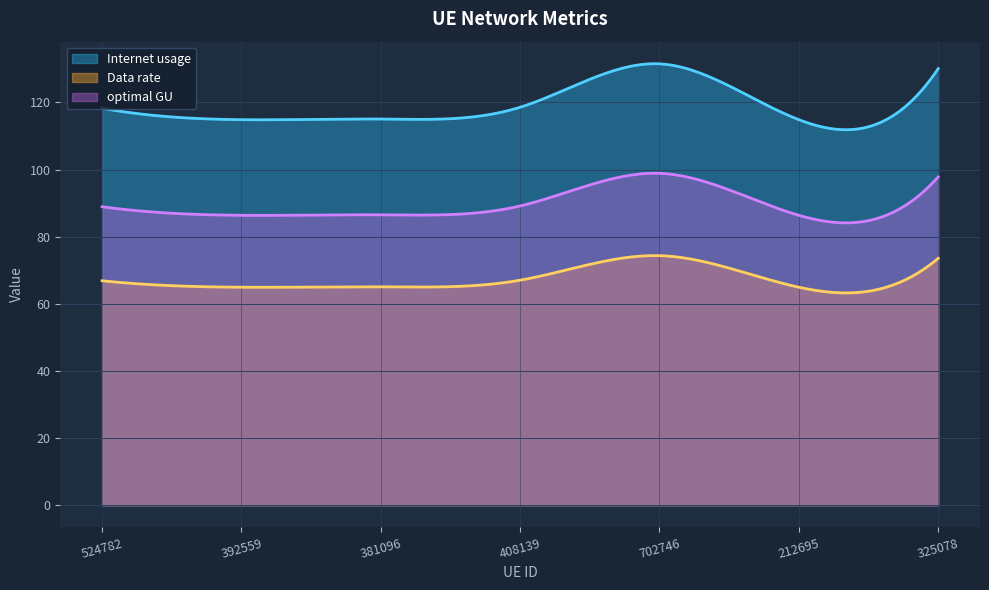

Where is the first local maximum for Internet usage?

702746